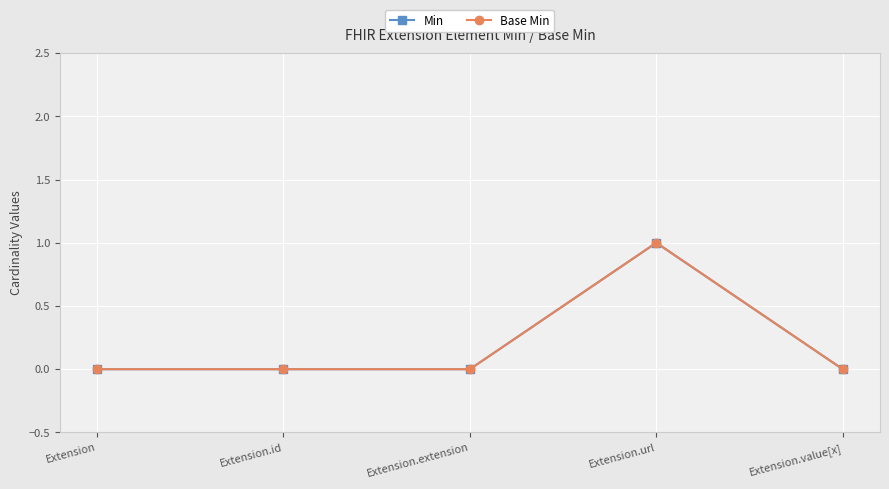

Which category has the lowest value across all series?

Extension